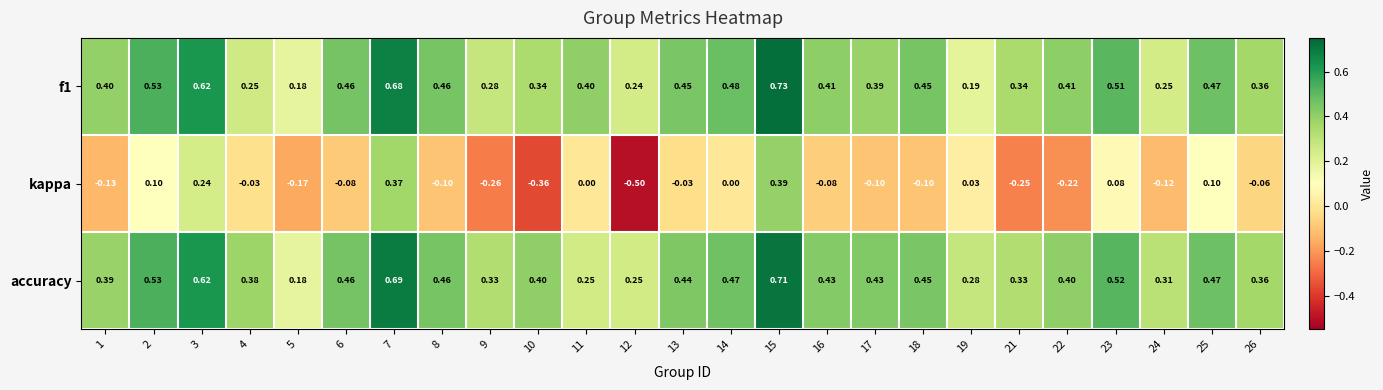

Which series changed the most between 5 and 10?

accuracy